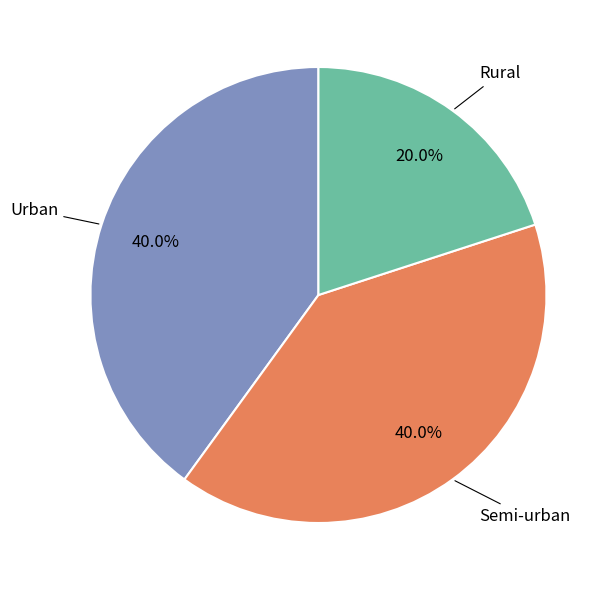

Does Urban represent more than half of the total?

No